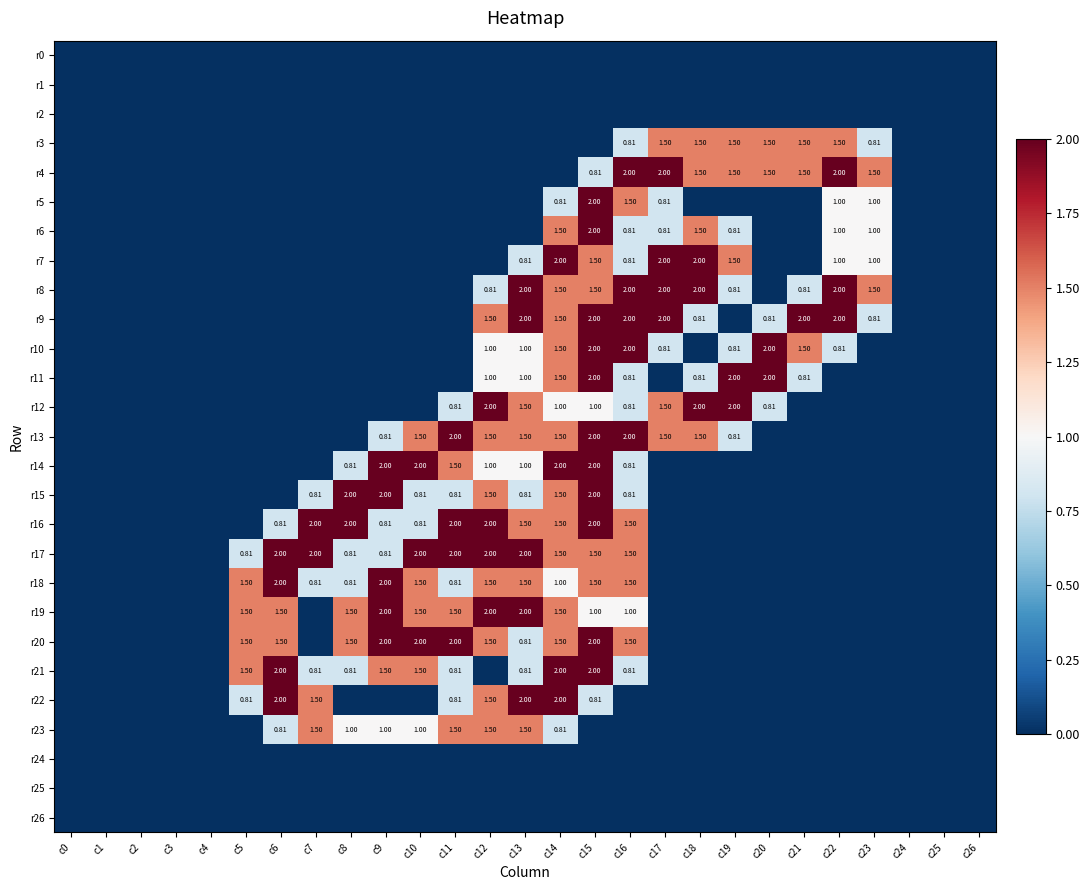

How many distinct data groups are displayed?

27